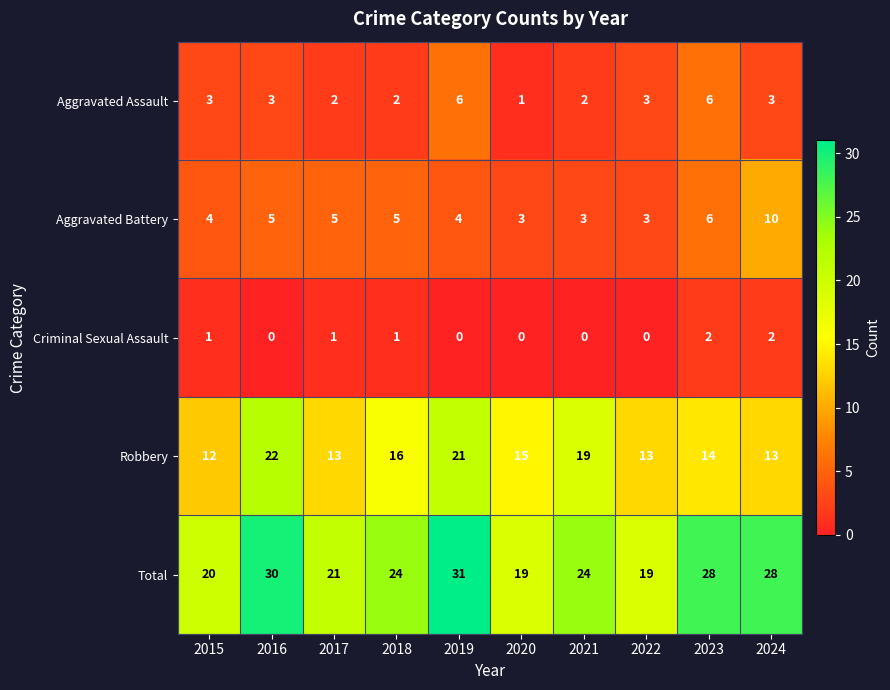

At which label is Robbery closest to 17?

2018